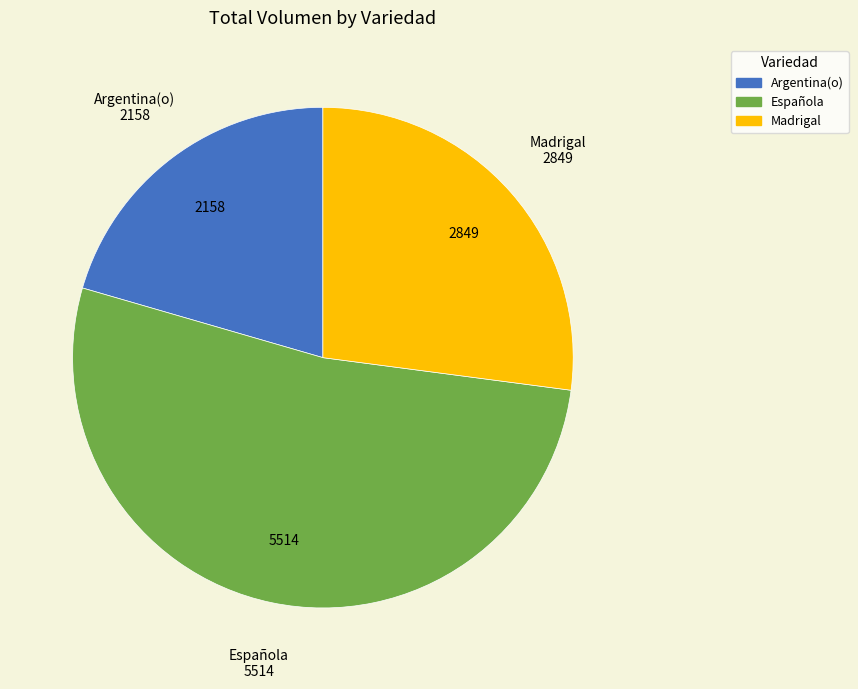

Combined, do Argentina(o) and Madrigal account for over 50%?

No